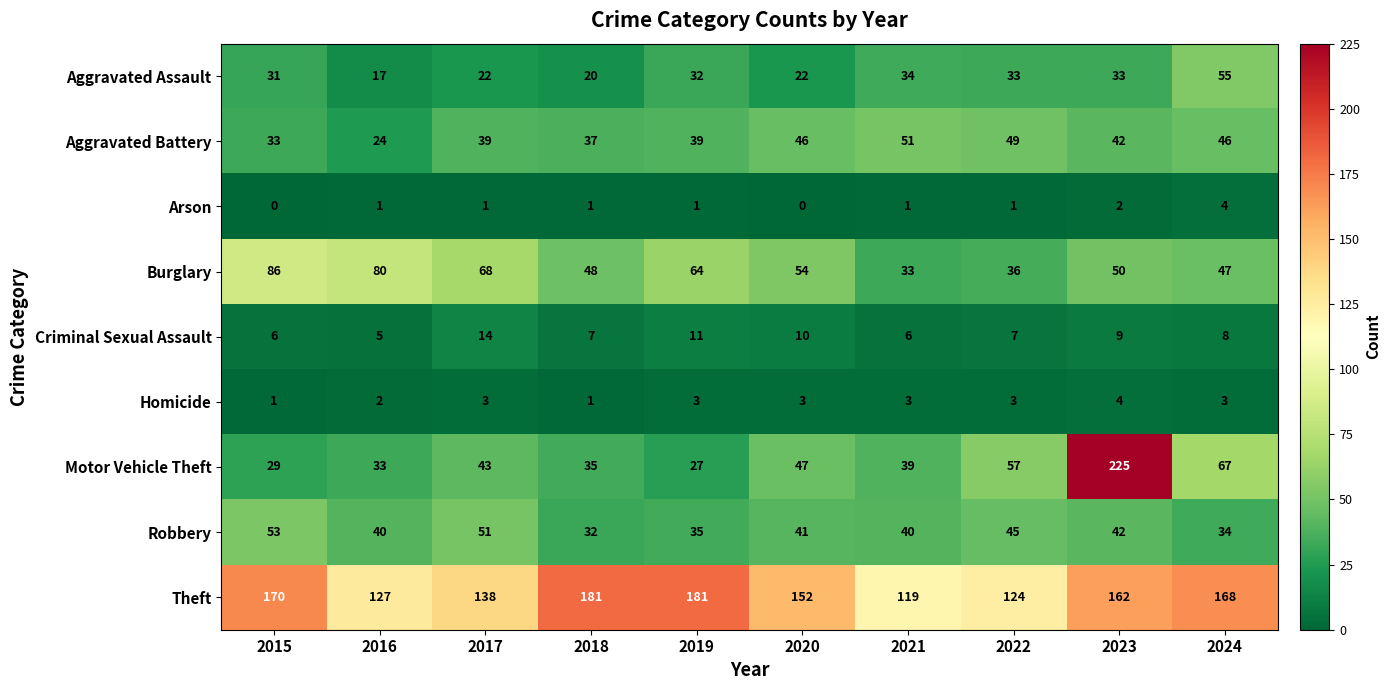

What is the sum of the Homicide values at 2022 and 2023?

7